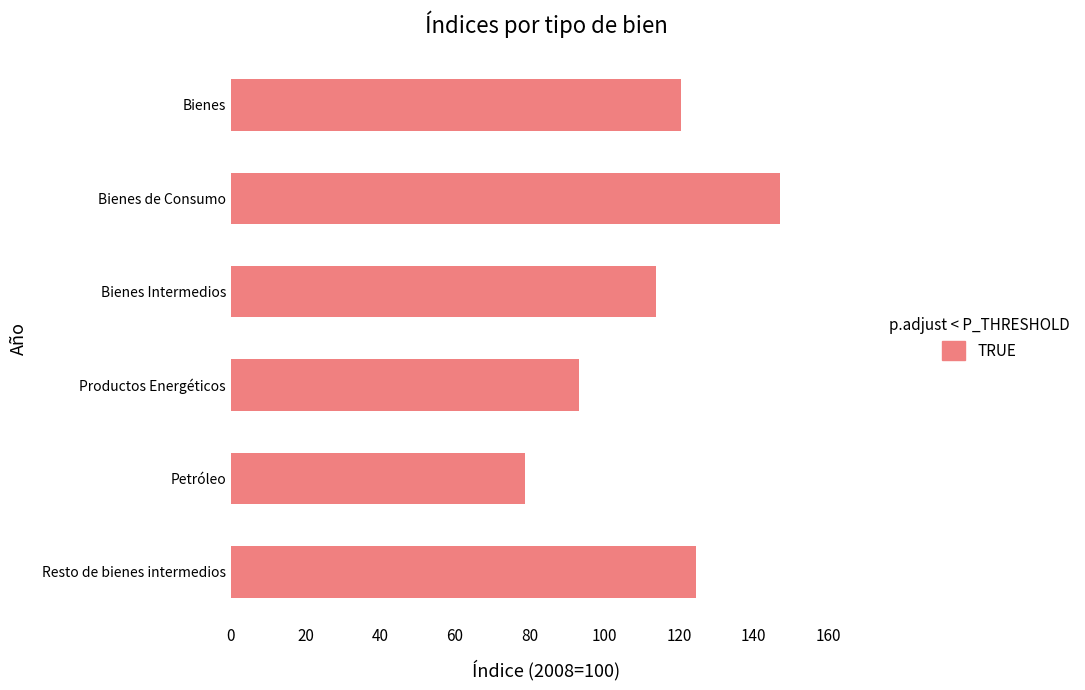

What is the difference between the second highest and minimum values?

45.8